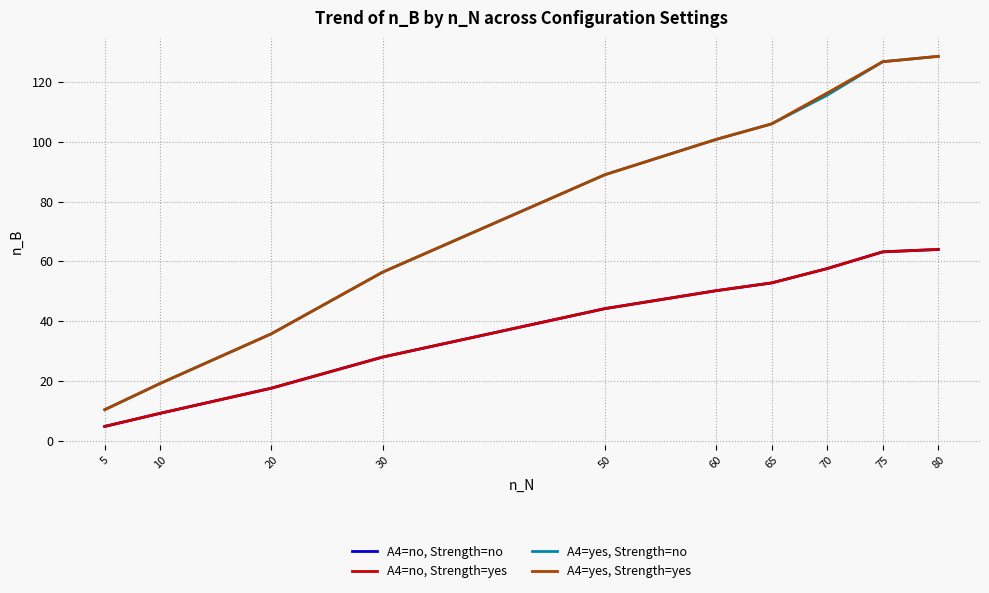

Does the chart have visible grid lines?

Yes